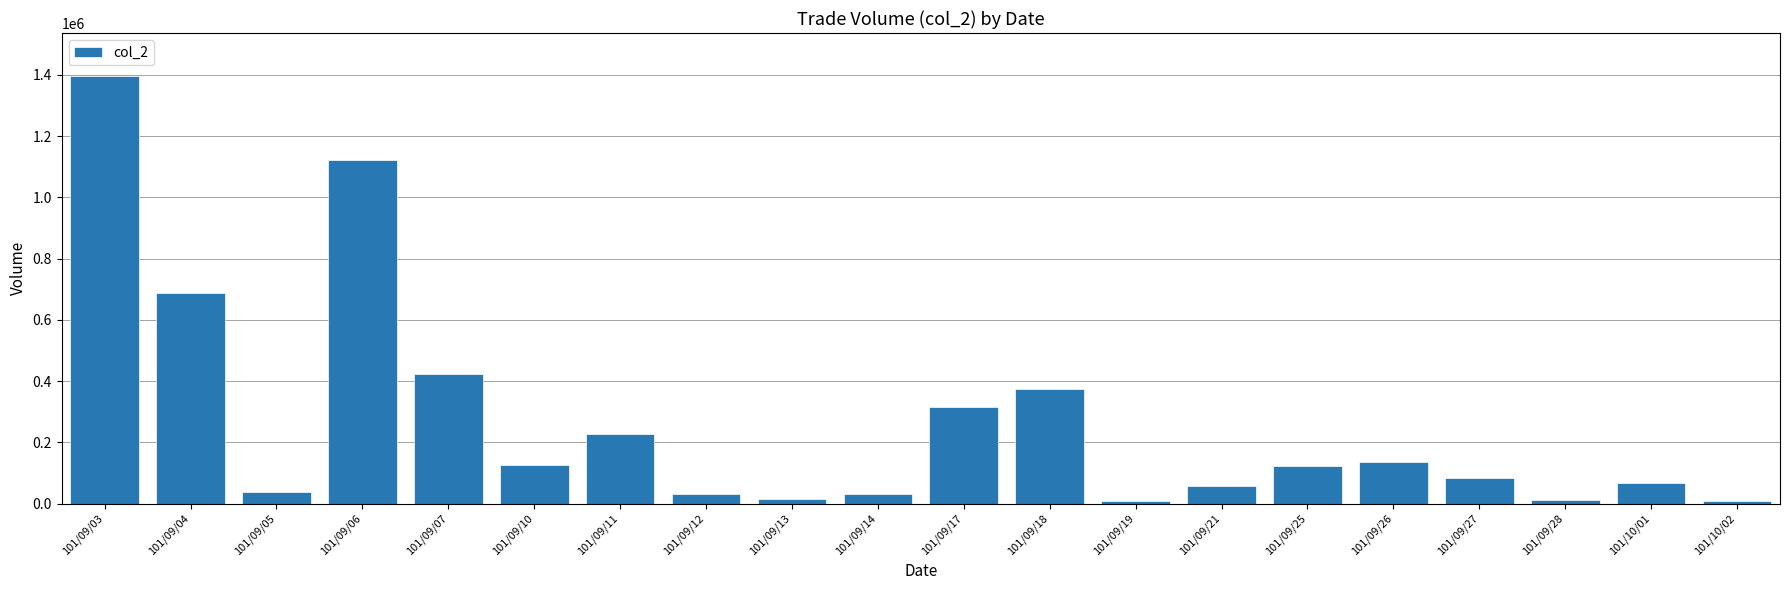

The value at 101/09/03 is 1396710. True or false?

True